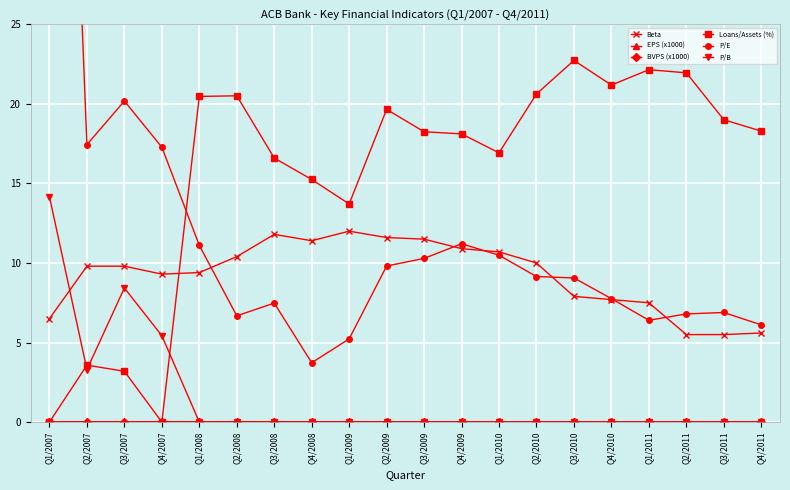

What is the difference between the second highest and minimum values in the P/E series?

16.4